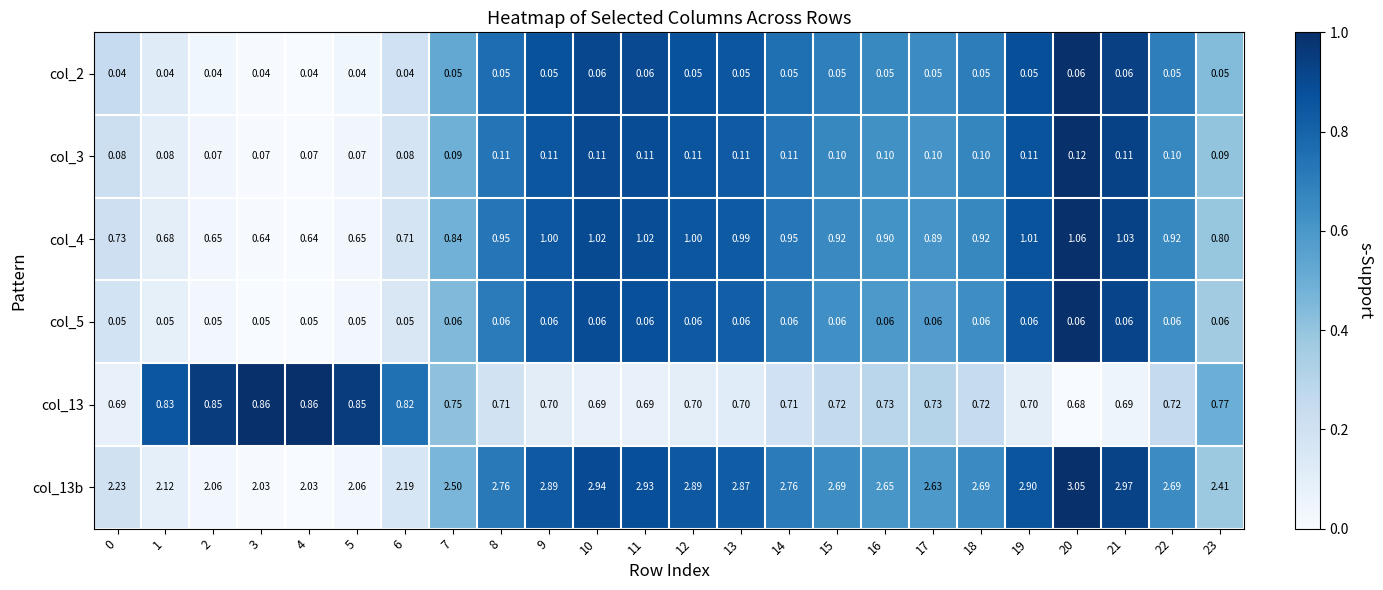

Is the value of col_3 at 22 greater than the value of col_13 at 12?

No